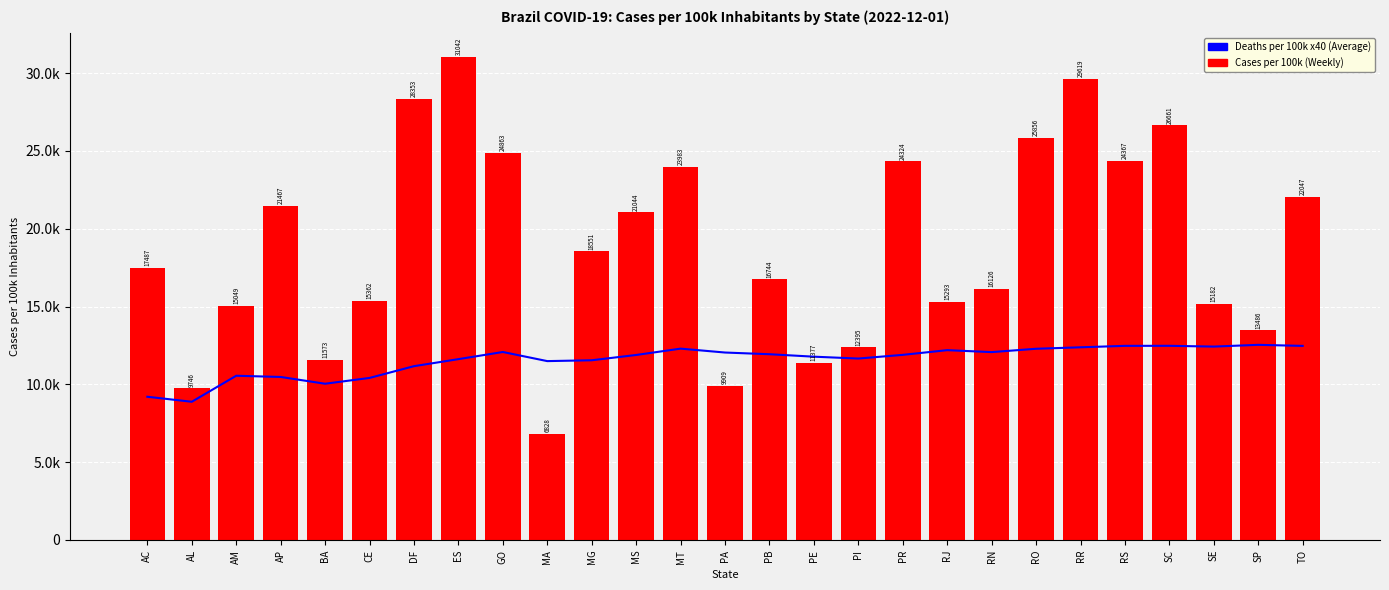

What is the sum of all Weekly (kWh) values?

508735.0